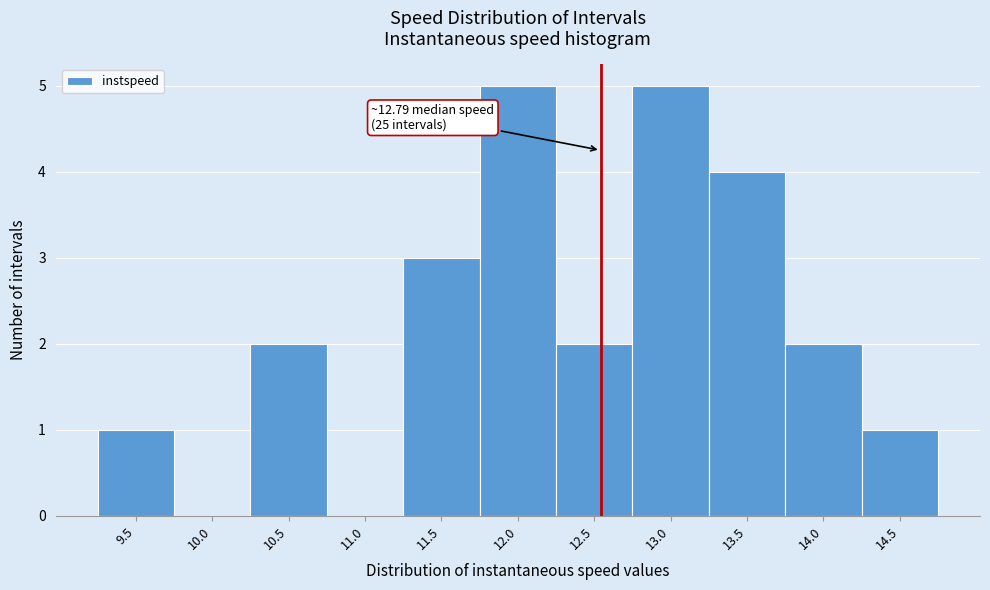

Reading right to left, list all the values displayed in this chart.

14.5=1	14.0=2	13.5=4	13.0=5	12.5=2	12.0=5	11.5=3	11.0=0	10.5=2	10.0=0	9.5=1